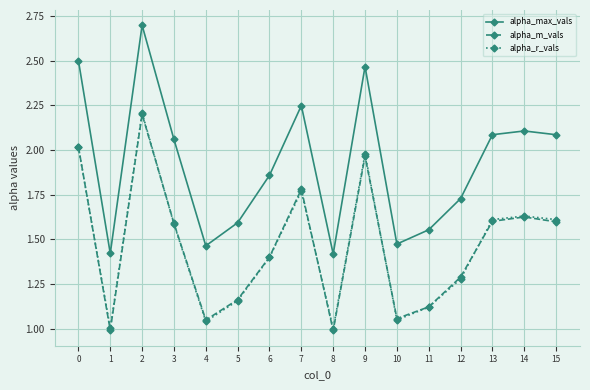

How many lines are shown in the chart?

3